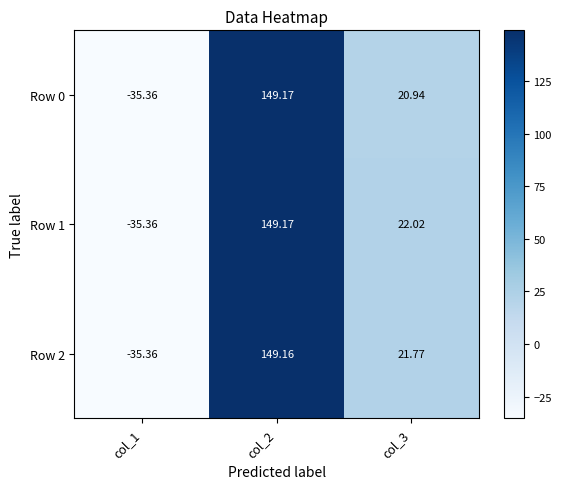

At how many categories does at least one series exceed 16?

2